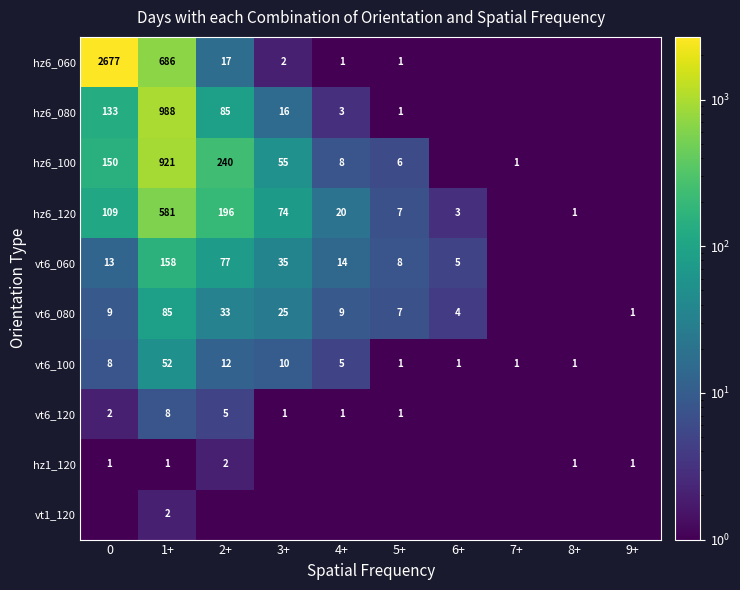

Between 0 and 4+, which series saw the biggest shift?

hz6_060